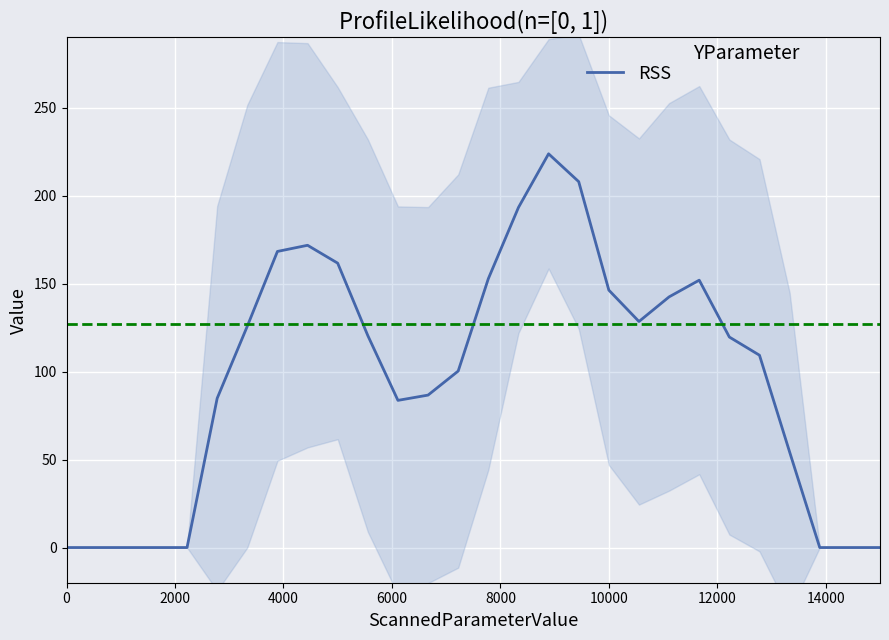

What is the difference between the second highest and second lowest values?

208.0